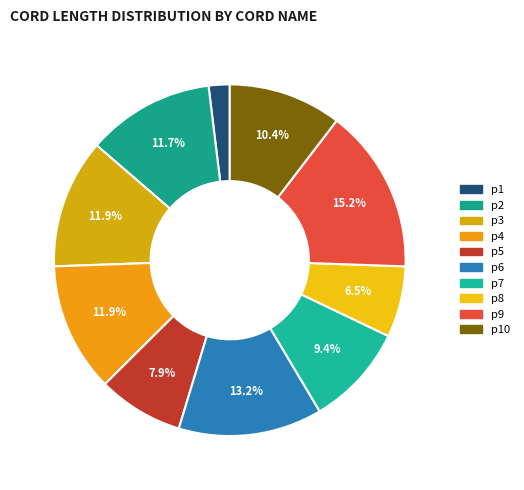

To the nearest percent, what is the combined percentage of p4 and p2?

24%